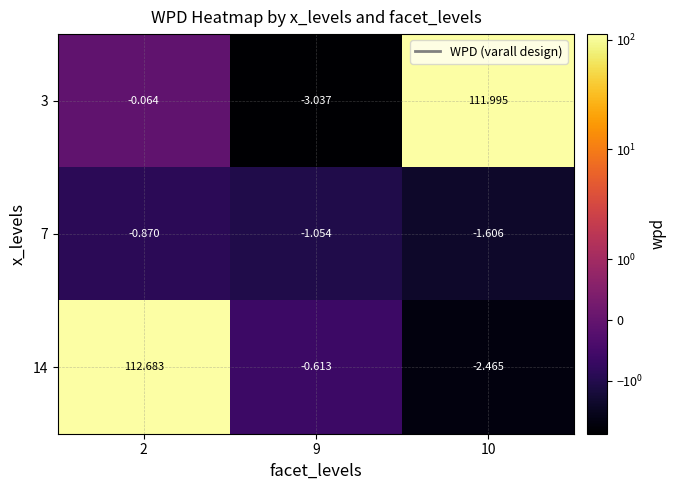

Which label corresponds to the smallest value in the chart?

9